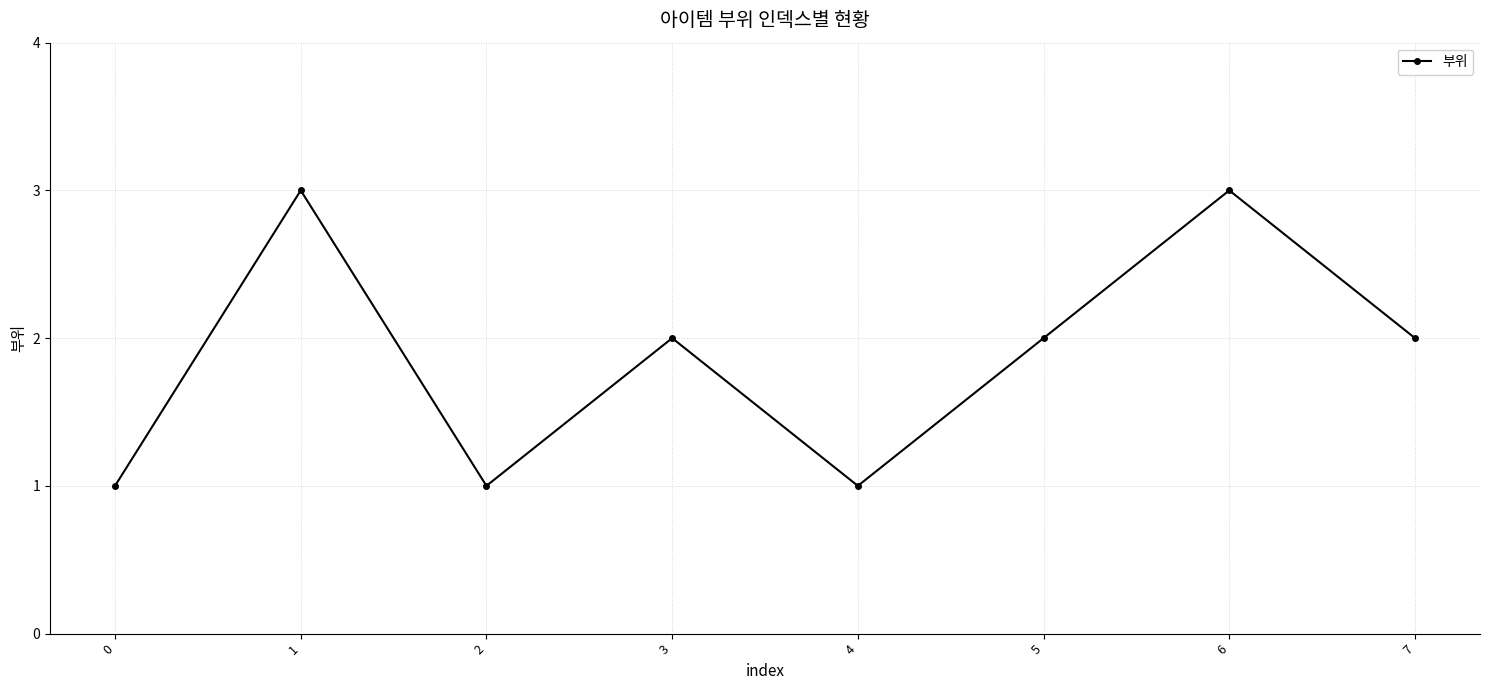

Between 1 and 0, which is larger?

1